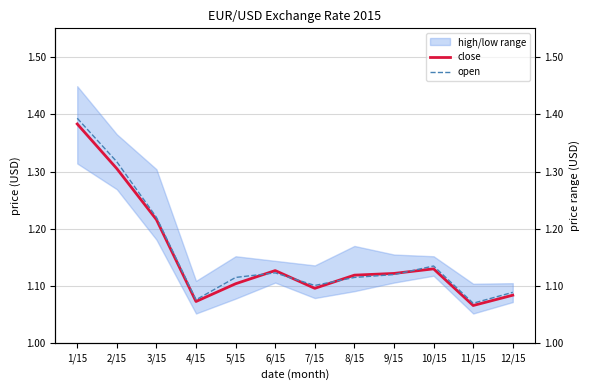

Which category has the lowest value across all series?

11/15